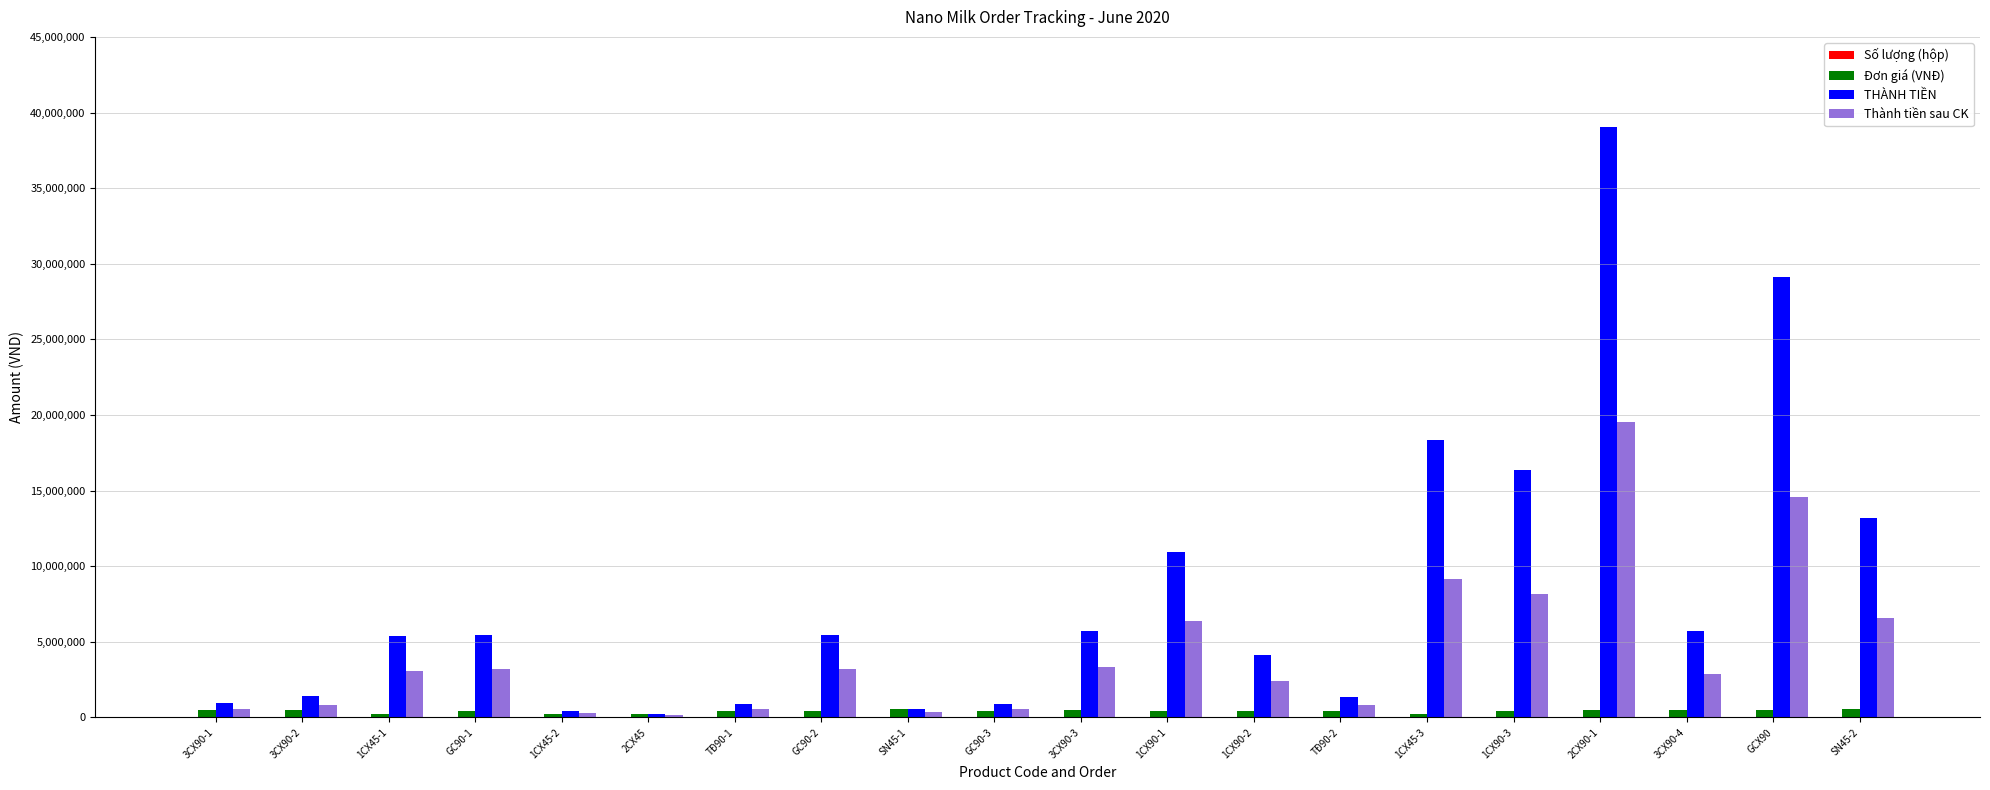

What is the maximum value shown in the chart?

39060000